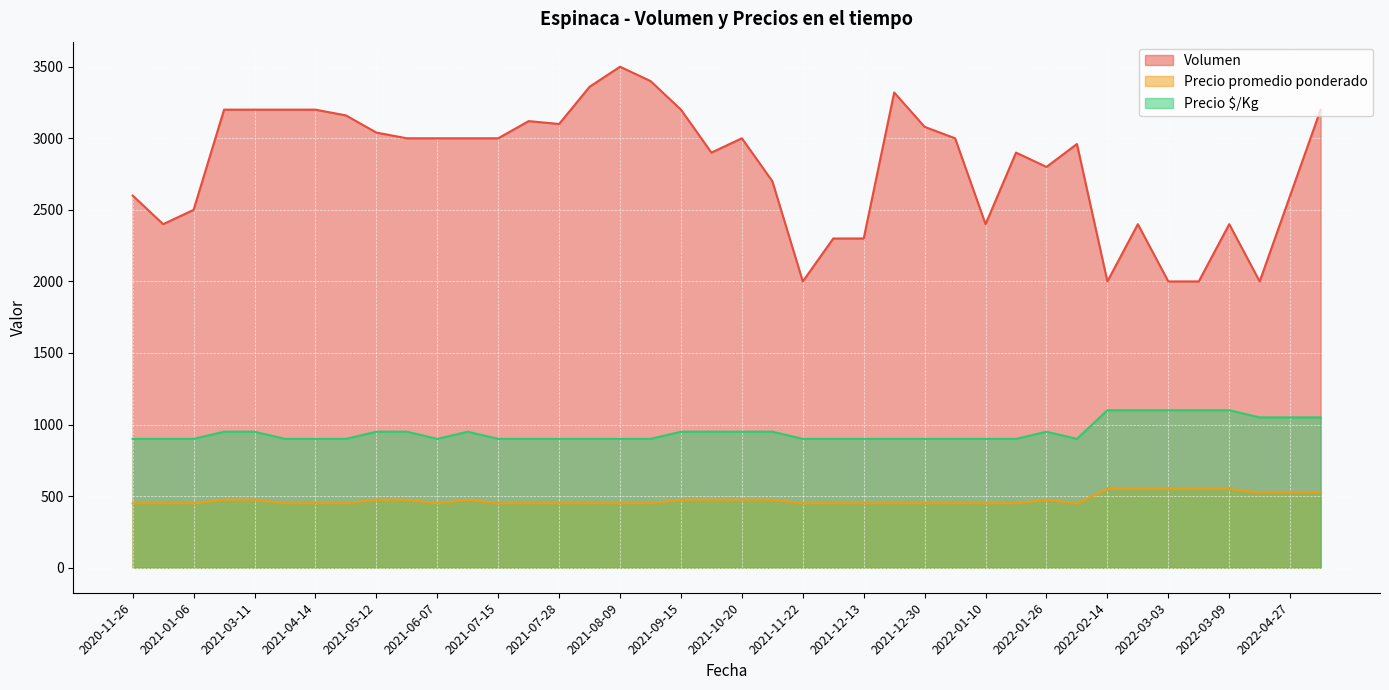

What is the minimum value for Precio $/Kg?

900